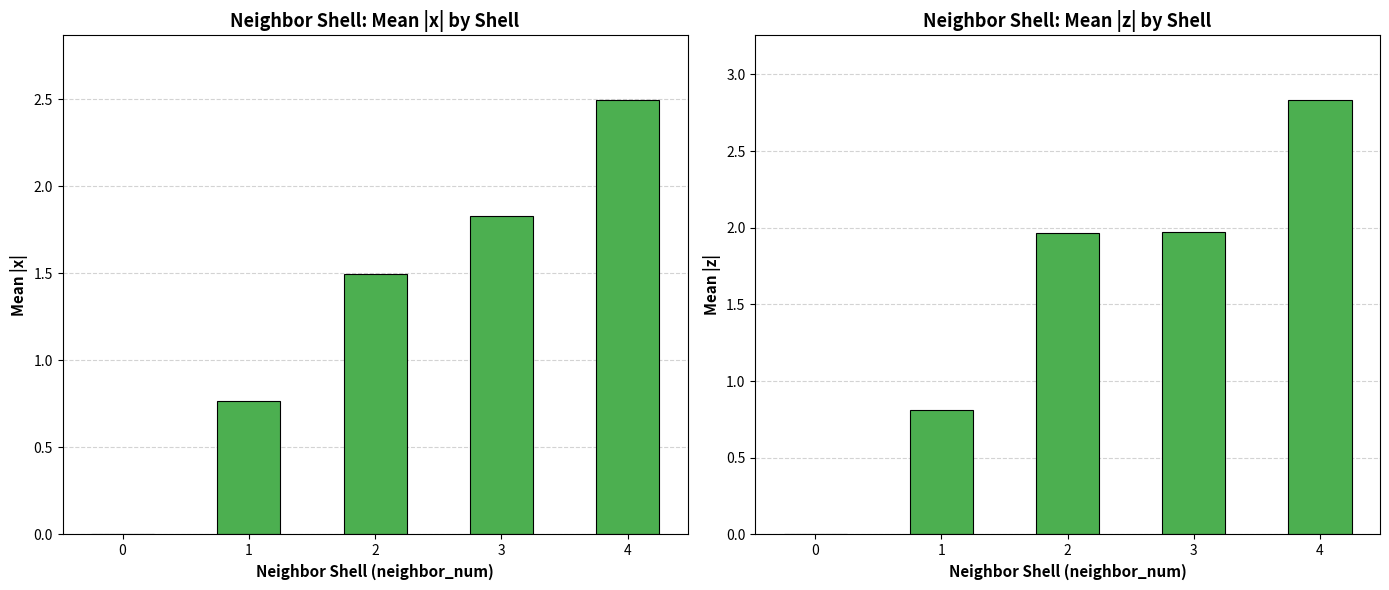

At how many categories does at least one series exceed 1?

3